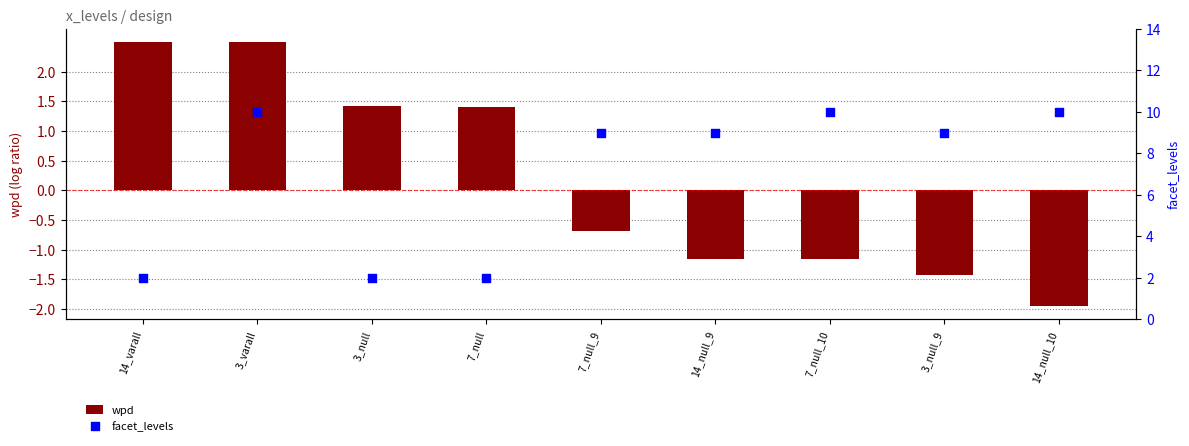

Is the value of facet_levels at 7_null_10 greater than the value of wpd at 7_null_9?

Yes